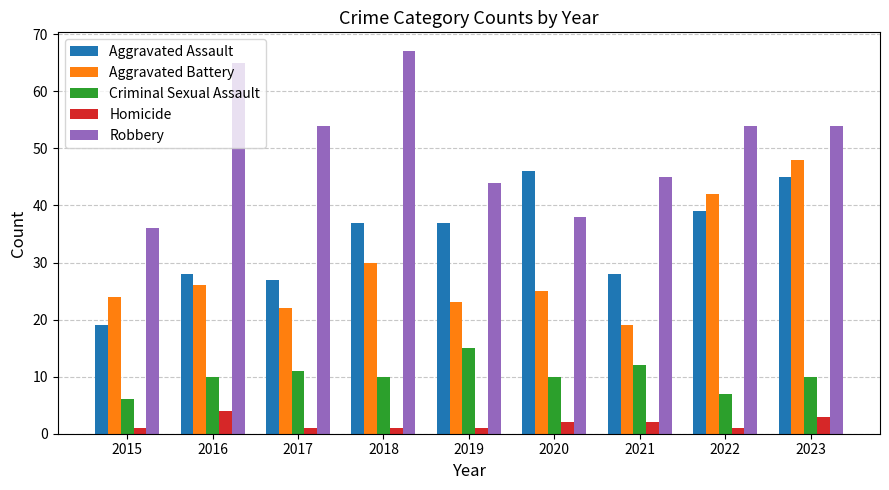

Where does the Robbery series first go above 54?

2016